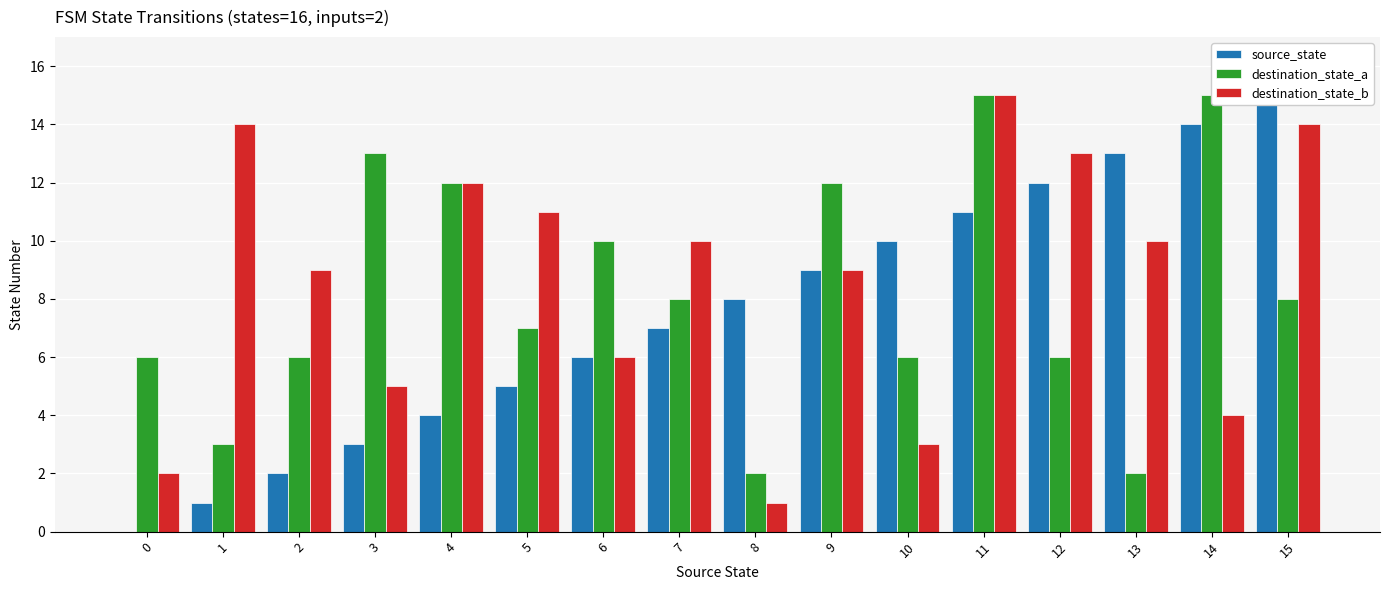

Where is source_state nearest to the value 7?

7